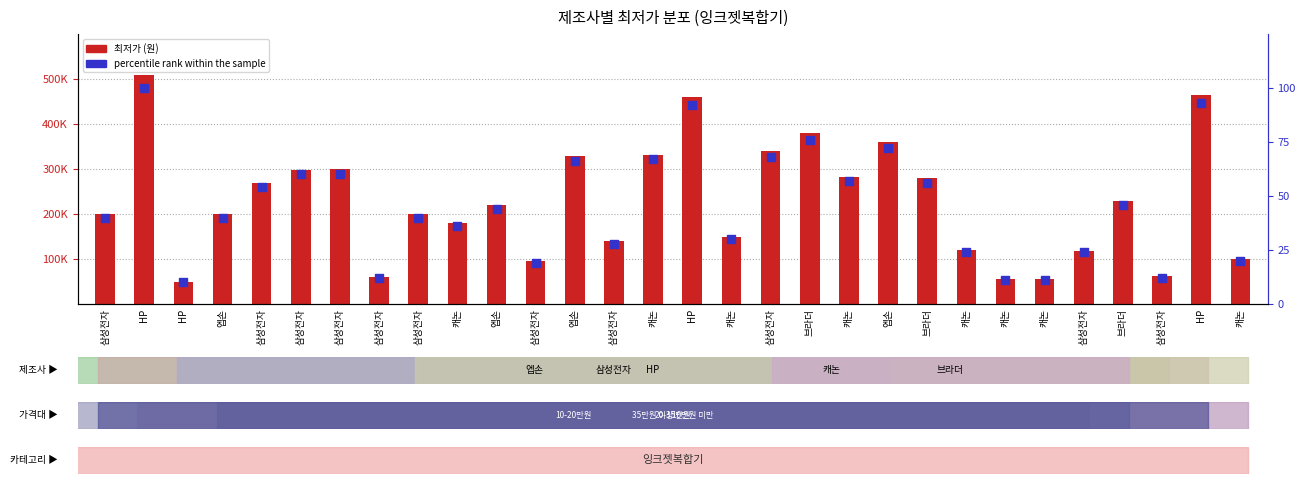

What are all the series names shown in the legend?

최저가, percentile rank within the sample